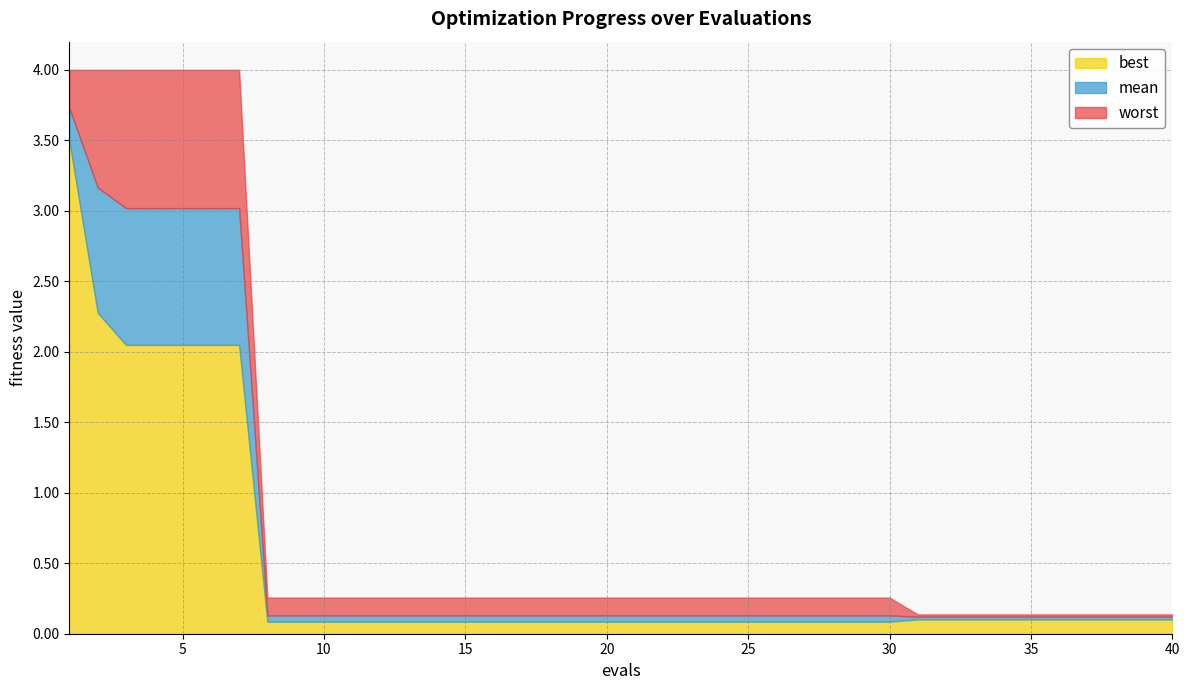

True or false: mean has a value of 0.1 at 31.

True